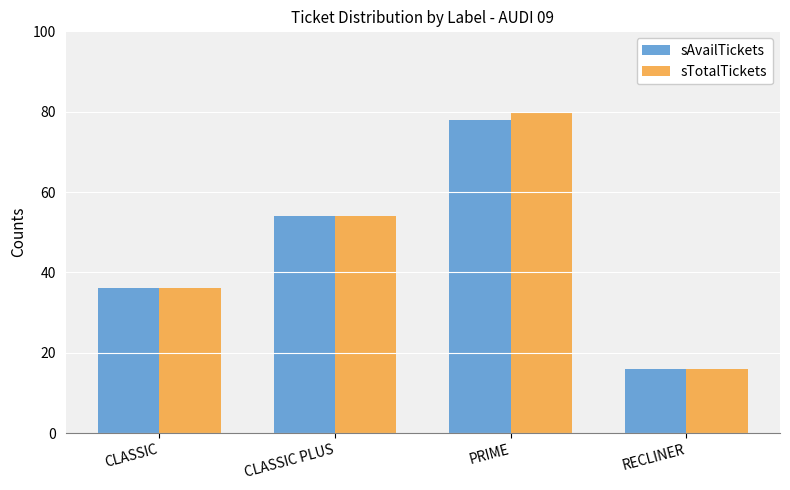

Is it true that sAvailTickets equals 16 at RECLINER?

True